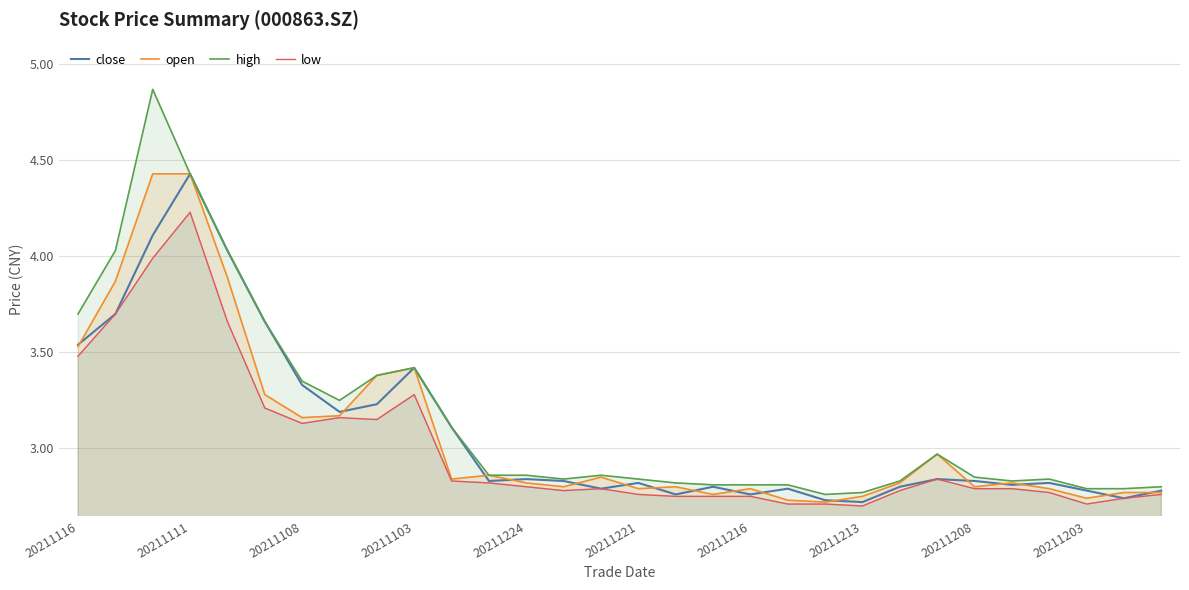

Which series has the largest range (max minus min)?

high